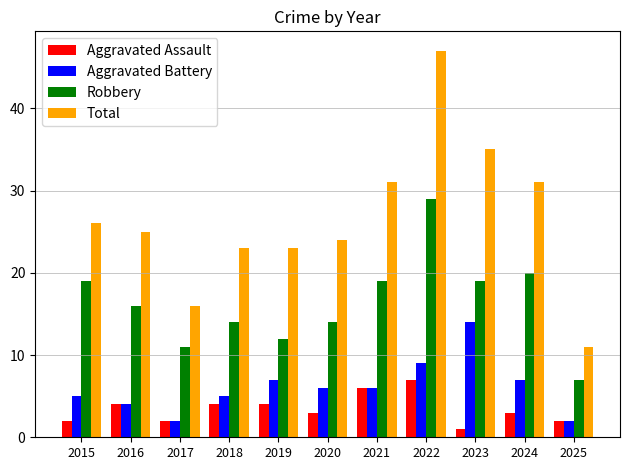

Which series has the widest spread of values?

Total